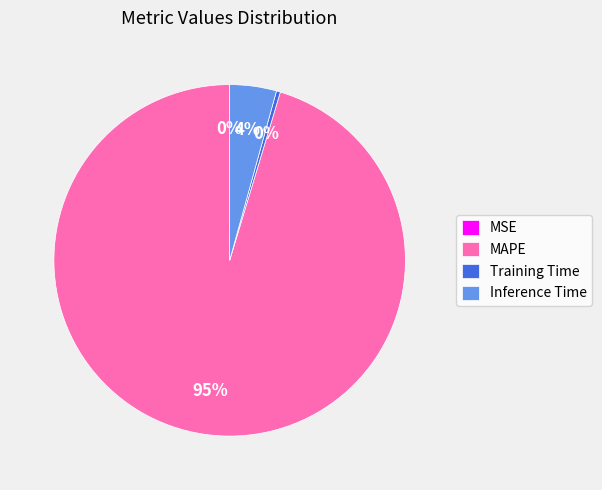

Is the sum of MAPE and Inference Time greater than half?

Yes